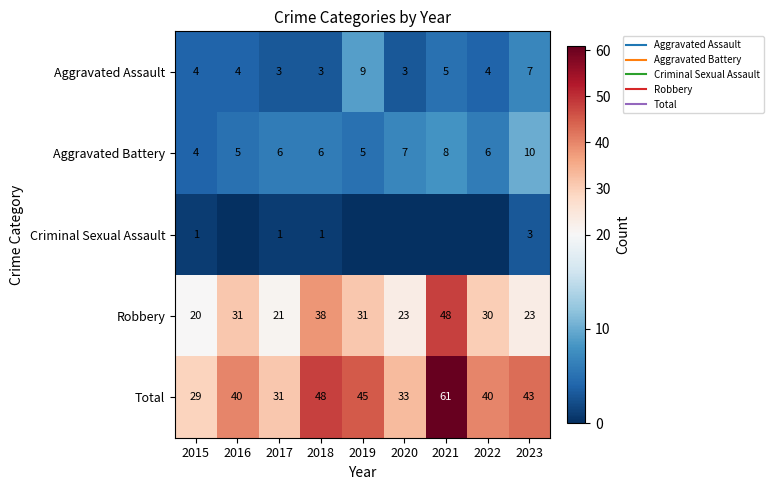

What is the difference between the highest and lowest values at 2021?

61